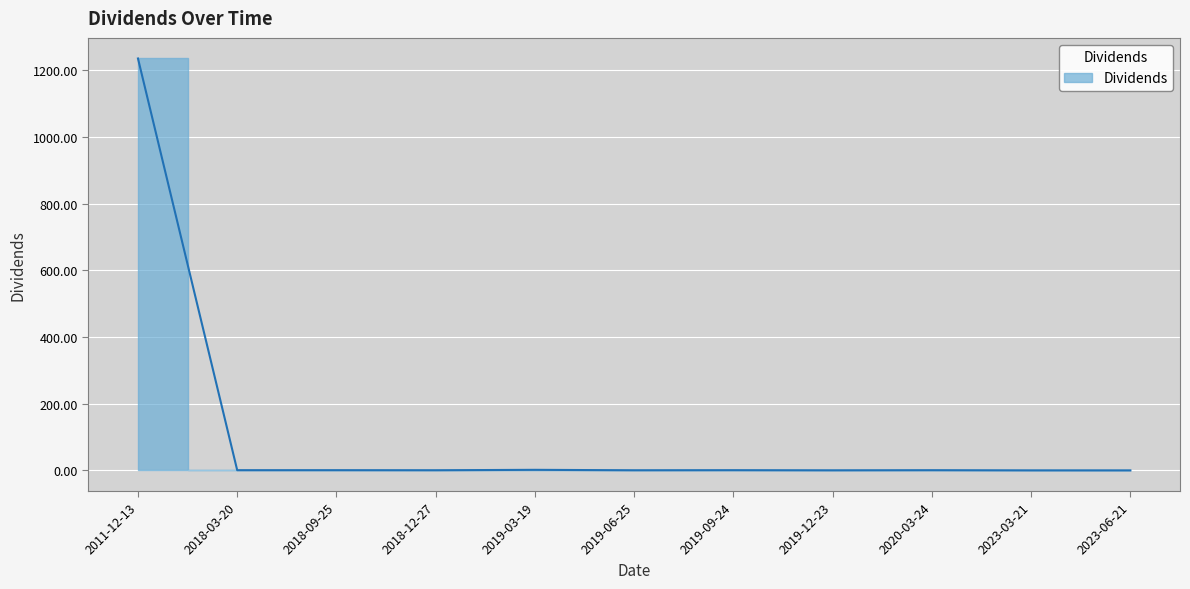

List the labels in order of value, largest first.

2011-12-13, 2019-03-19, 2018-09-25, 2019-09-24, 2018-03-20, 2020-03-24, 2018-12-27, 2019-06-25, 2019-12-23, 2023-03-21, 2023-06-21